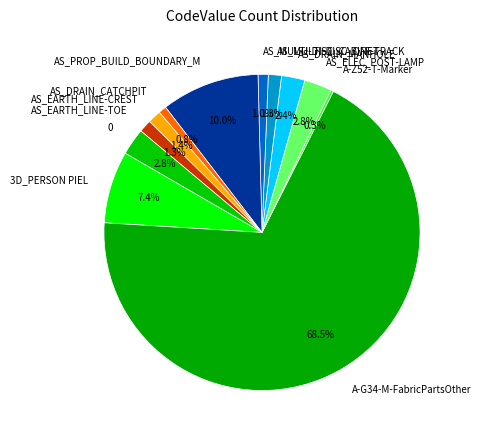

Which has a higher value, AS_ELEC_POST-LAMP or AS_DRAIN_CATCHPIT?

AS_ELEC_POST-LAMP